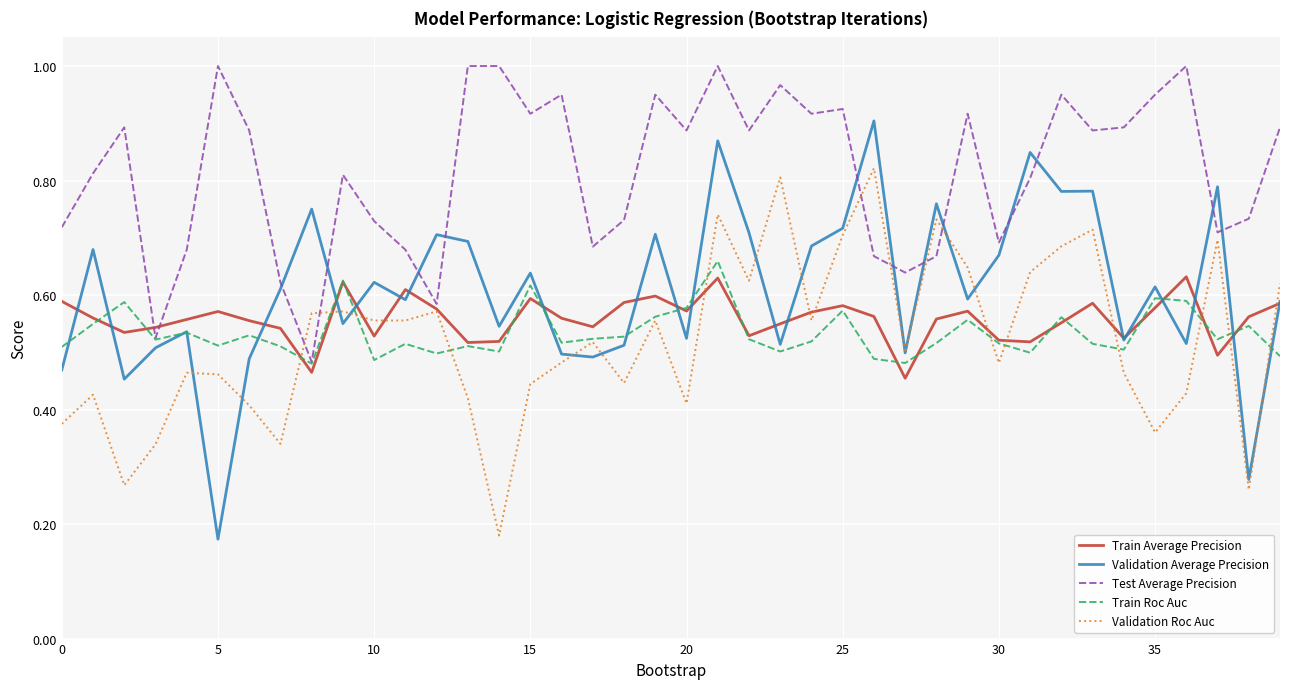

Which series has the largest range (max minus min)?

Validation Average Precision